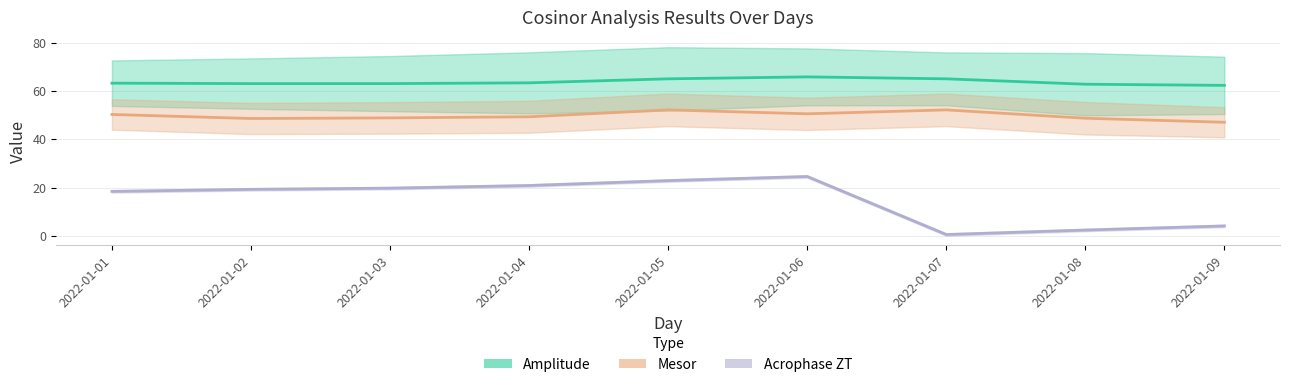

Which category has the highest value in the Mesor series?

2022-01-05